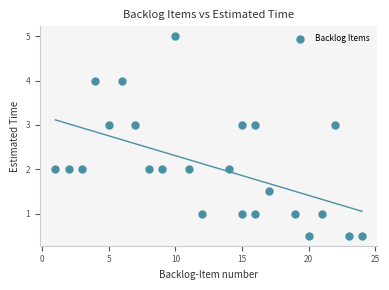

What is the range of Y values (max minus min)?

4.5